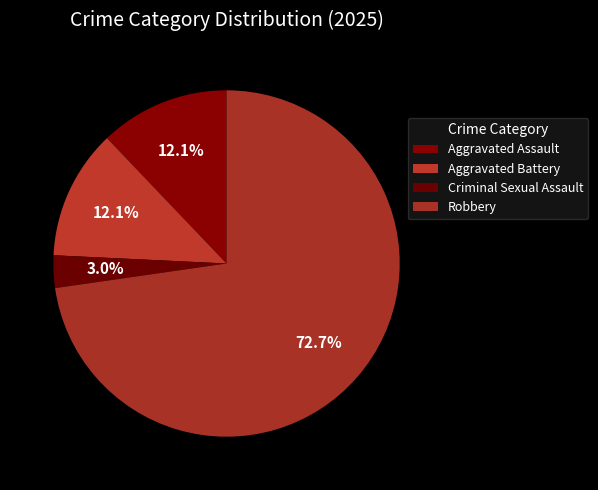

Does any single category account for the majority?

Yes